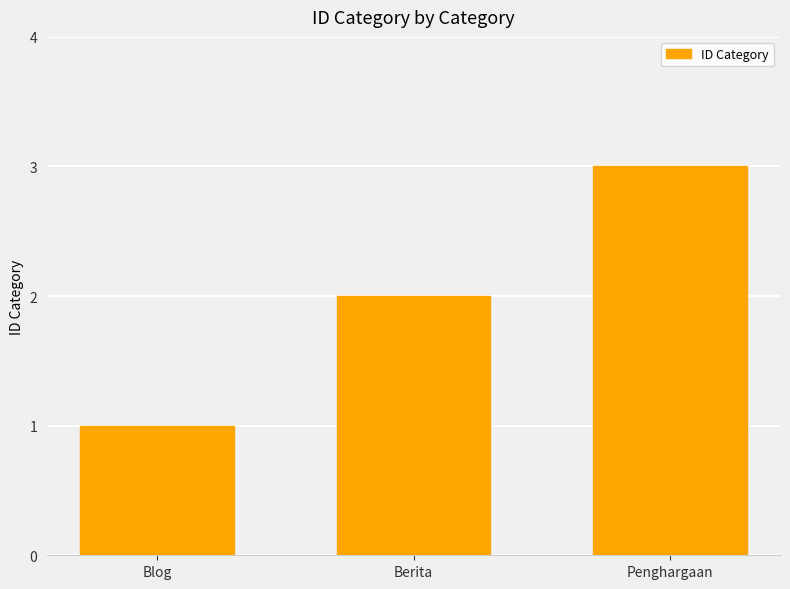

What is the maximum value shown in the chart?

3